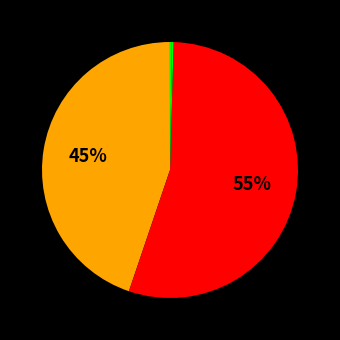

To the nearest percent, what is the difference between the largest and smallest slice percentages?

55%